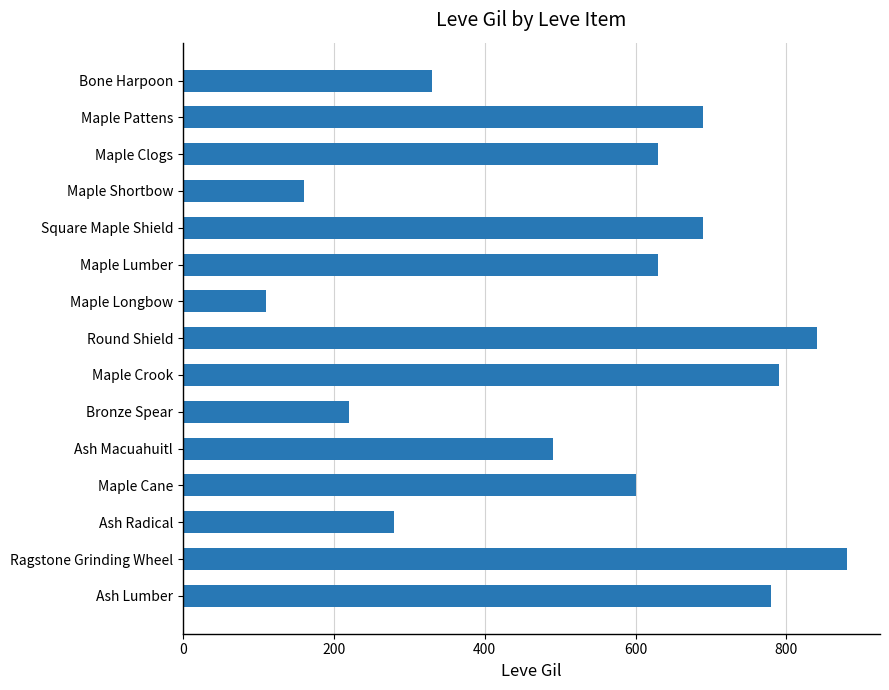

What is the change in value from Maple Crook to Ash Macuahuitl?

-300